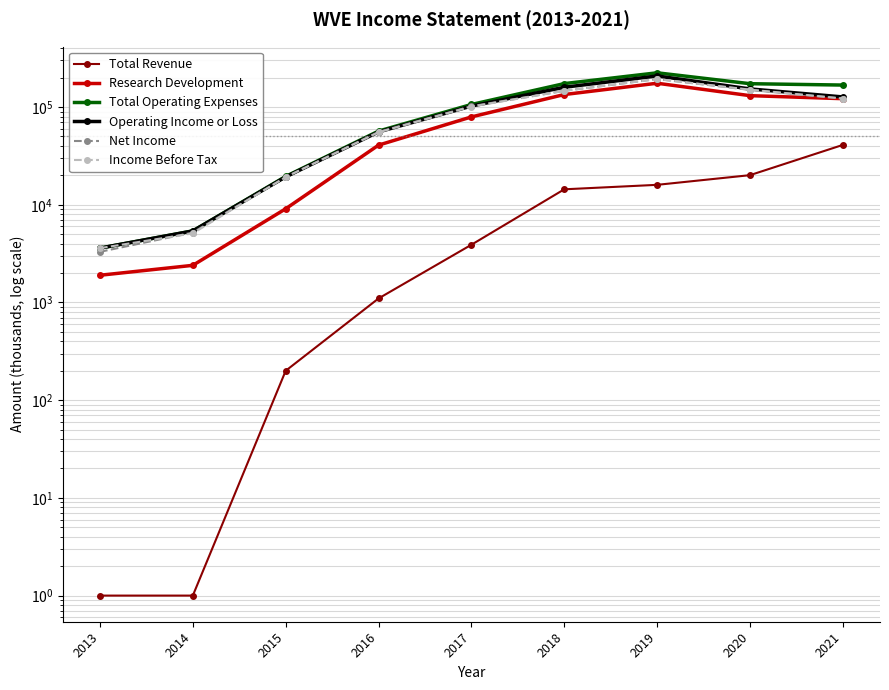

Is the value of Total Revenue at 2014 greater than the value of Operating Income or Loss at 2016?

No